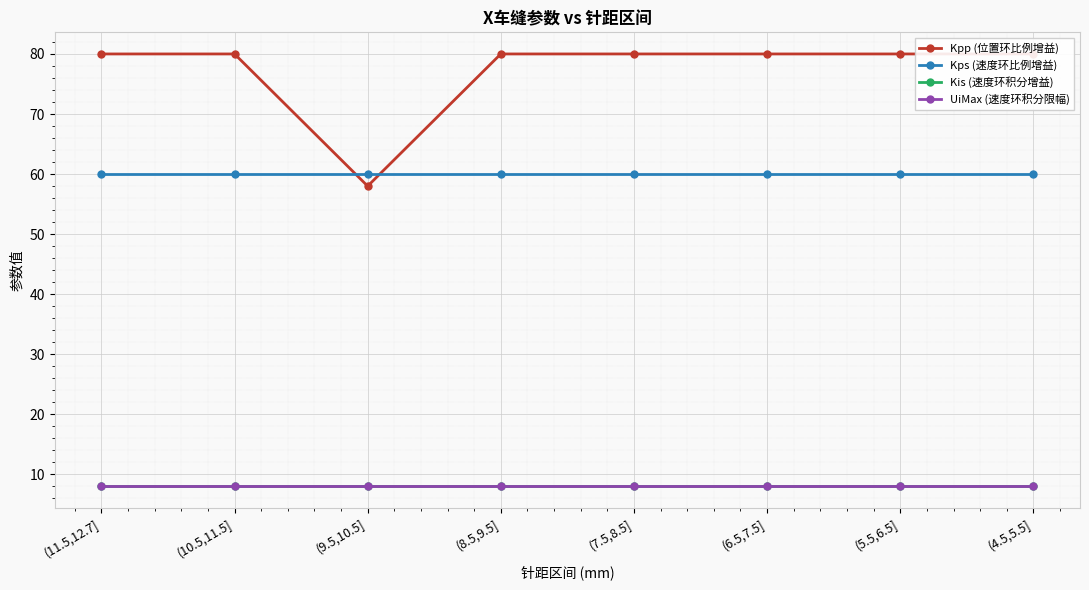

Between (7.5,8.5] and (6.5,7.5], which series saw the biggest shift?

Kpp (位置环比例增益)